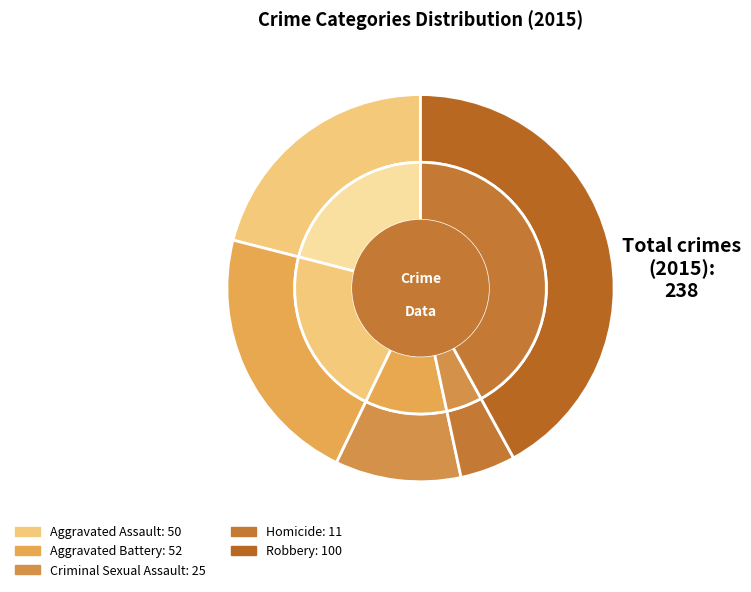

To the nearest percent, what is the average slice percentage?

20%